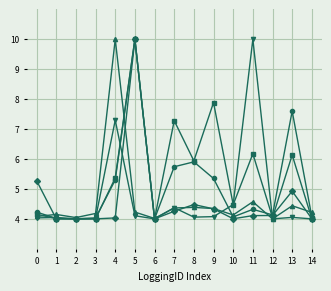

What is the spread (max minus min) of values at 7?

3.0